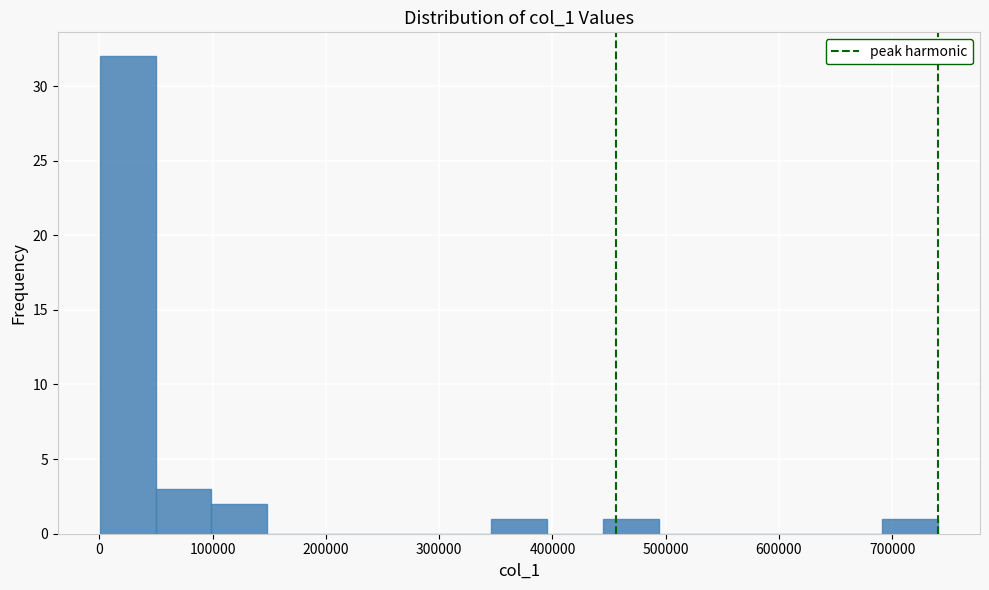

Reading left to right, transcribe this chart: for each bar, give the range it covers on the x-axis and its height. Neither the bar edges nor the heights are printed on the chart, so give them approximately, as read against the axes.

0 to 50000: 32
50000 to 100000: 3
100000 to 150000: 2
150000 to 200000: 0
200000 to 250000: 0
250000 to 300000: 0
300000 to 350000: 0
350000 to 400000: 1
400000 to 440000: 0
440000 to 490000: 1
490000 to 540000: 0
540000 to 590000: 0
590000 to 640000: 0
640000 to 690000: 0
690000 to 740000: 1